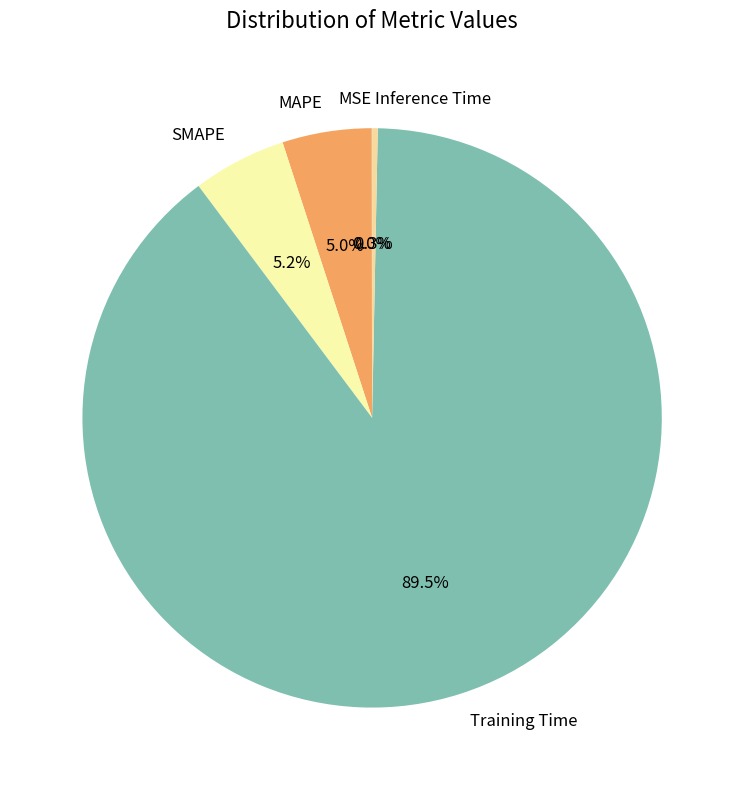

What percentage do SMAPE and MAPE together represent?

10.2%